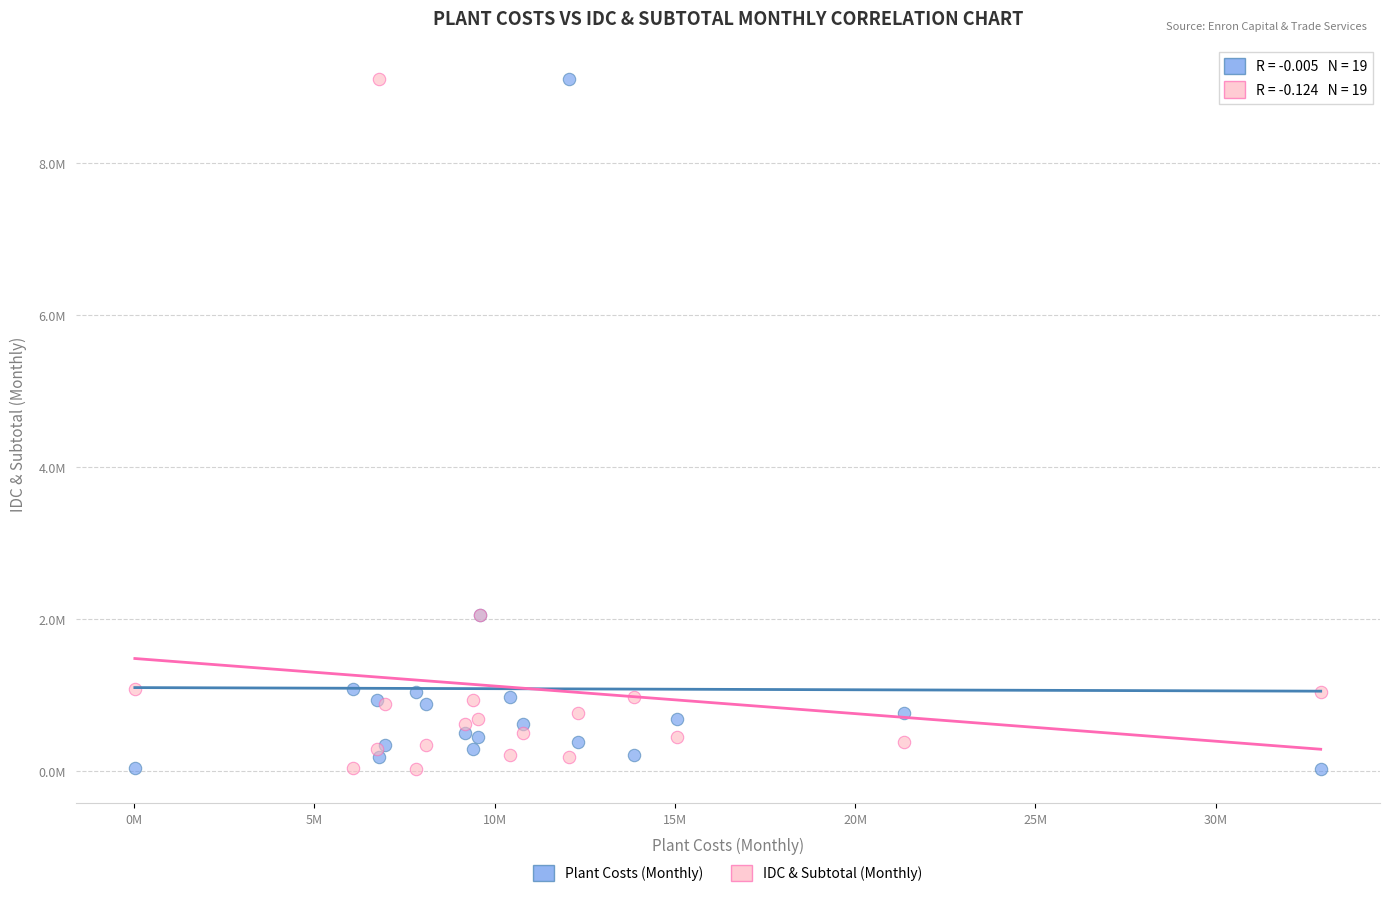

What are all the series names shown in the legend?

Plant Costs (Monthly), IDC & Subtotal (Monthly)